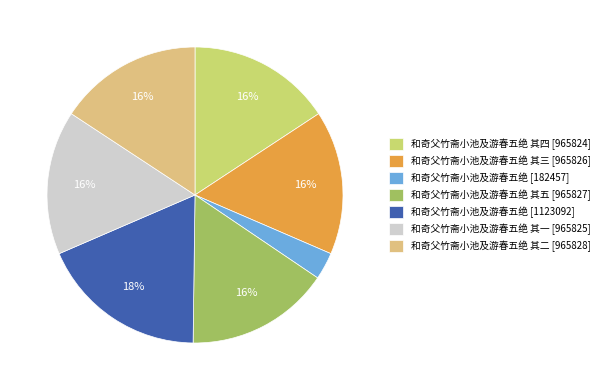

Which slice is the smallest?

和奇父竹斋小池及游春五绝 [182457]